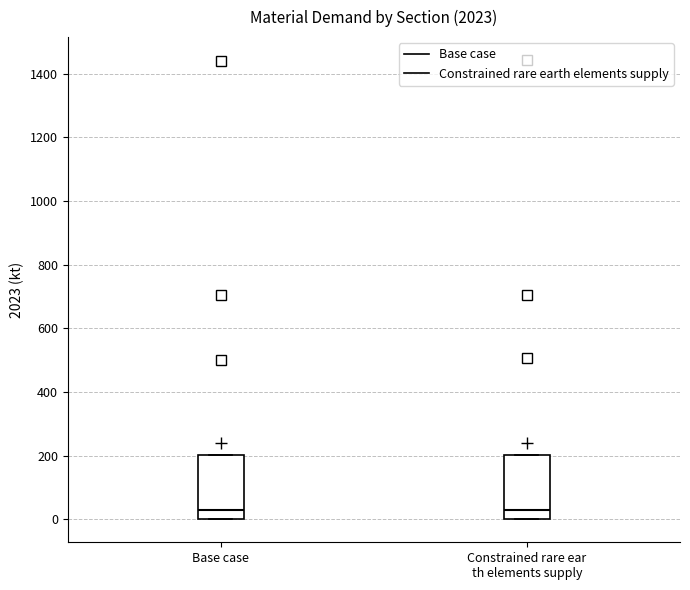

Where does the median line of the box for Base case sit on the y-axis? The values are not printed on the chart, so give them approximately, as read against the axis.

20